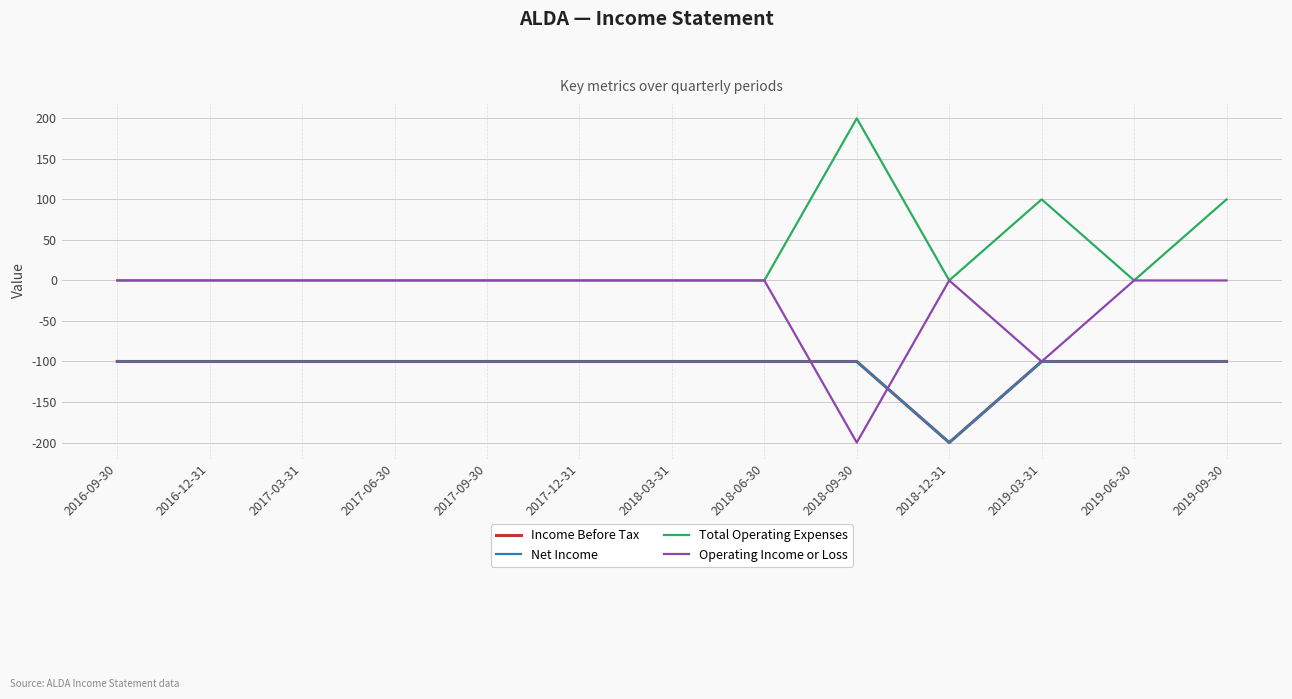

Does the chart display data point markers on the line(s)?

No